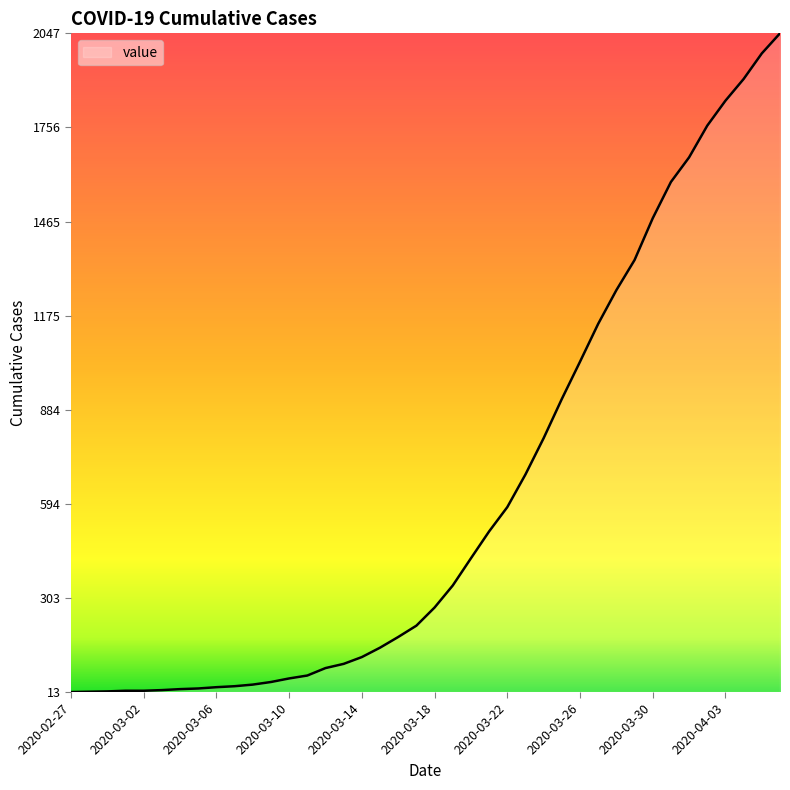

What is the maximum value shown in the chart?

2047